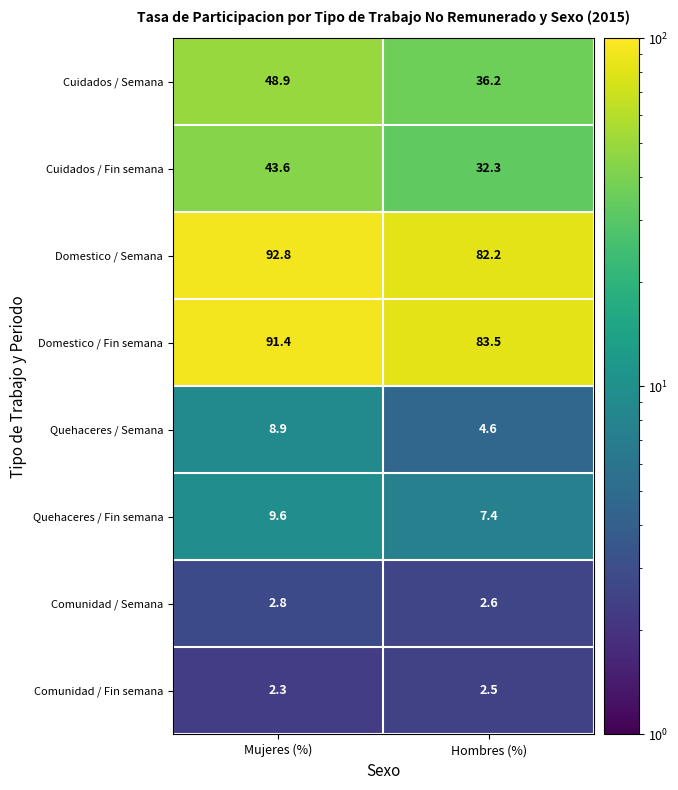

What is the sum of all Cuidados / Semana values?

85.1